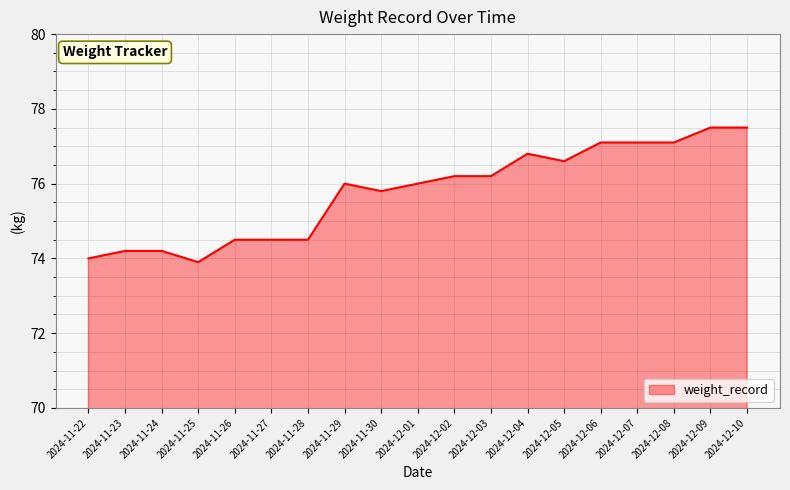

What is the maximum value shown in the chart?

77.5